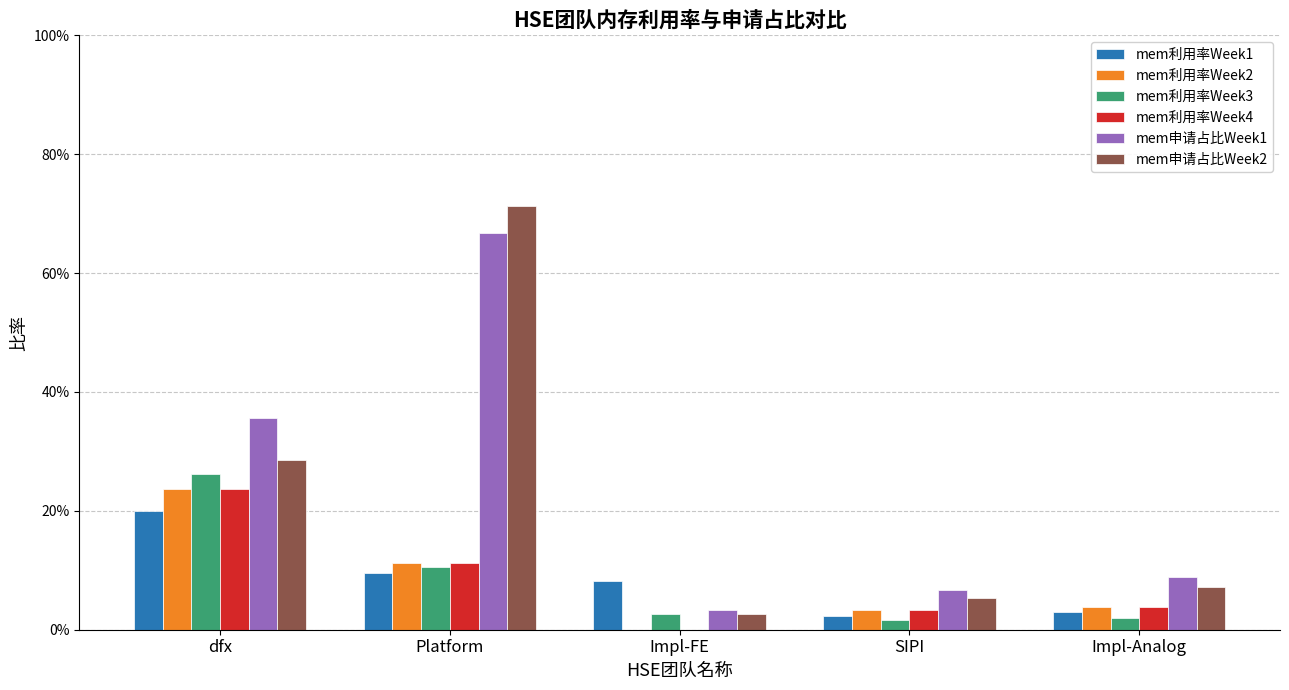

Are the bars grouped side by side (vs. stacked)?

Yes